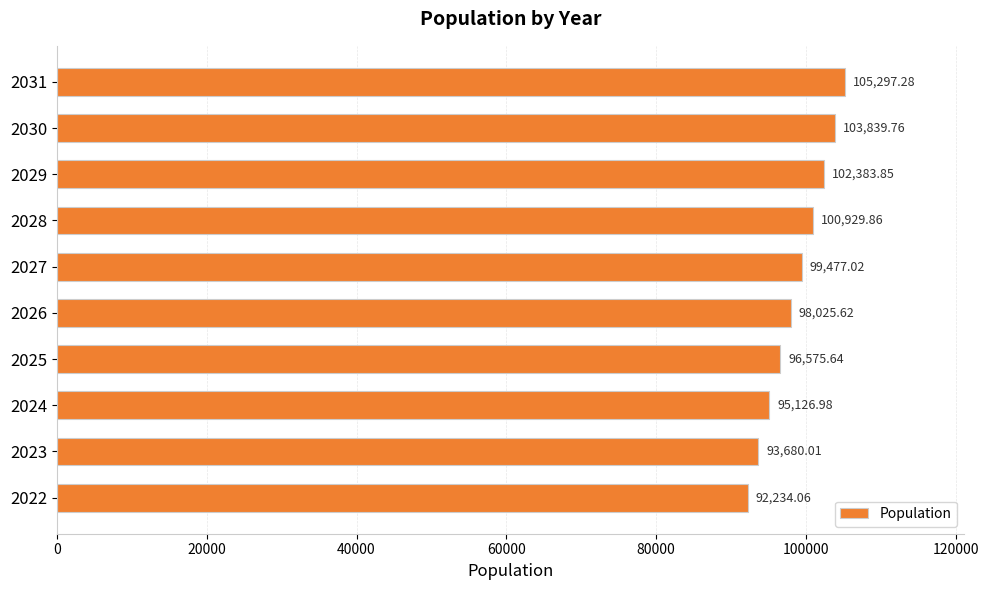

Are the bars horizontal?

Yes